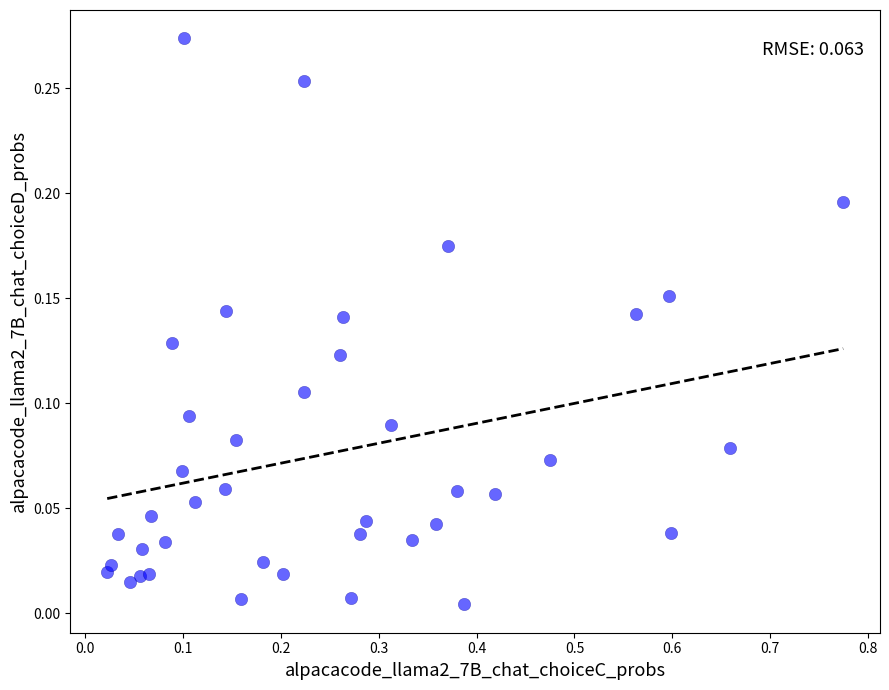

What is the range of X values (max minus min)?

0.8